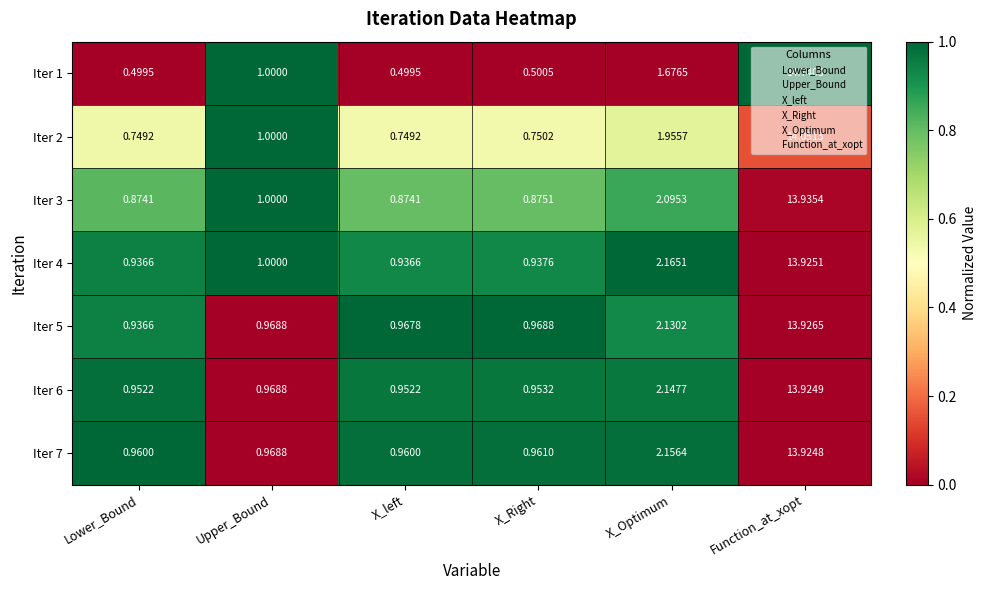

Is the value of Iter 6 at Lower_Bound greater than the value of Iter 5 at X_Right?

No